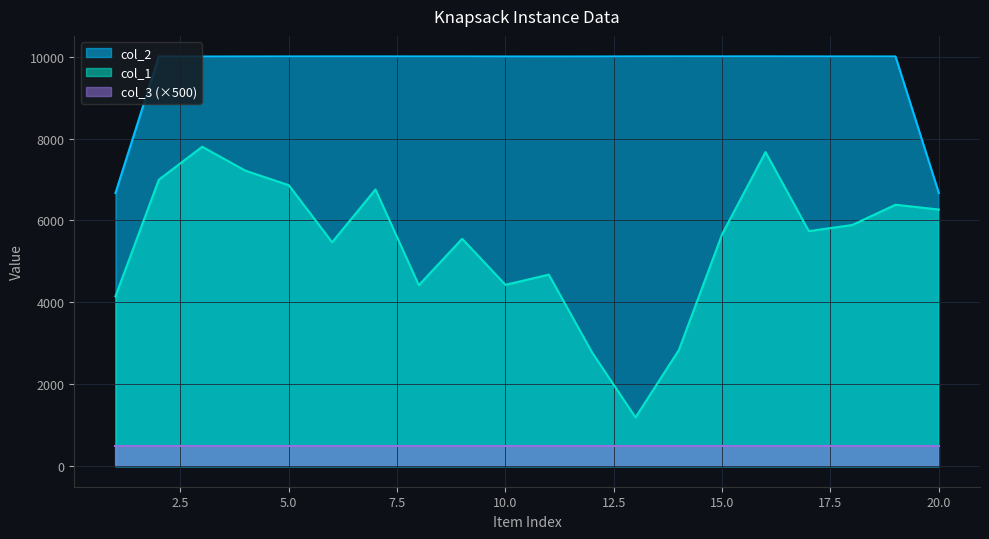

How many col_2 values are between 10004 and 10007?

12